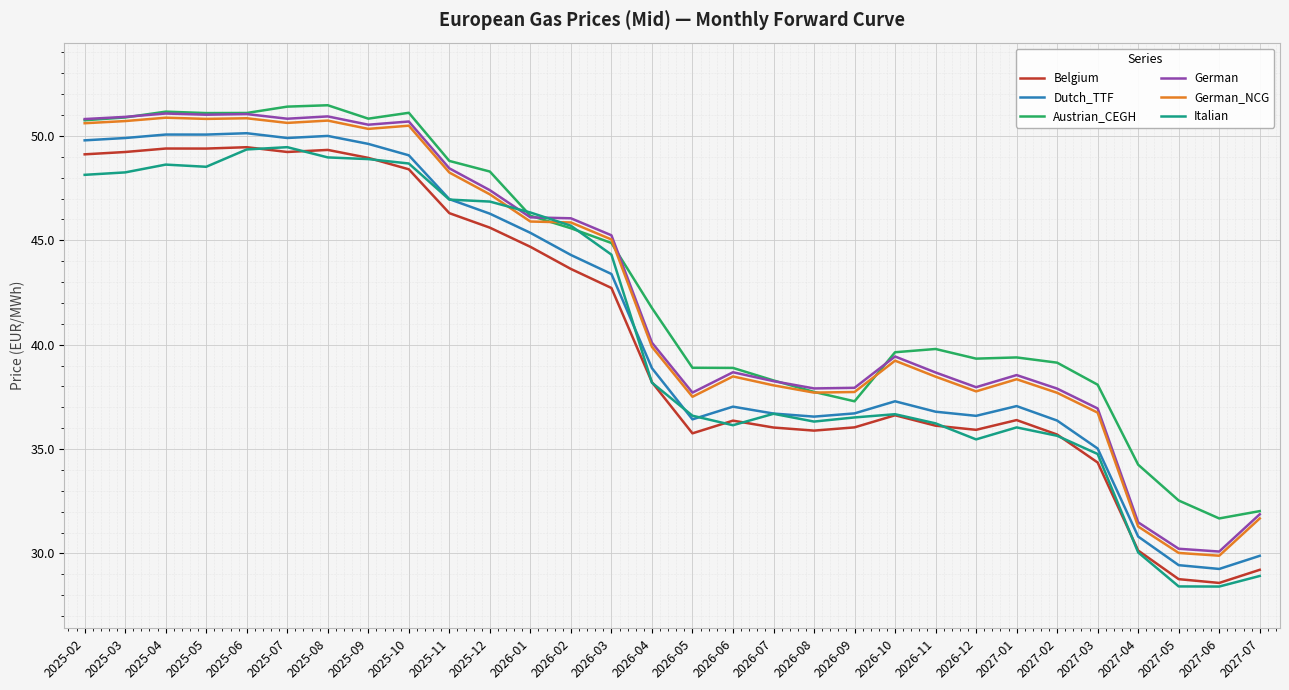

What is the difference between the highest and lowest values at 2027-04?

4.2